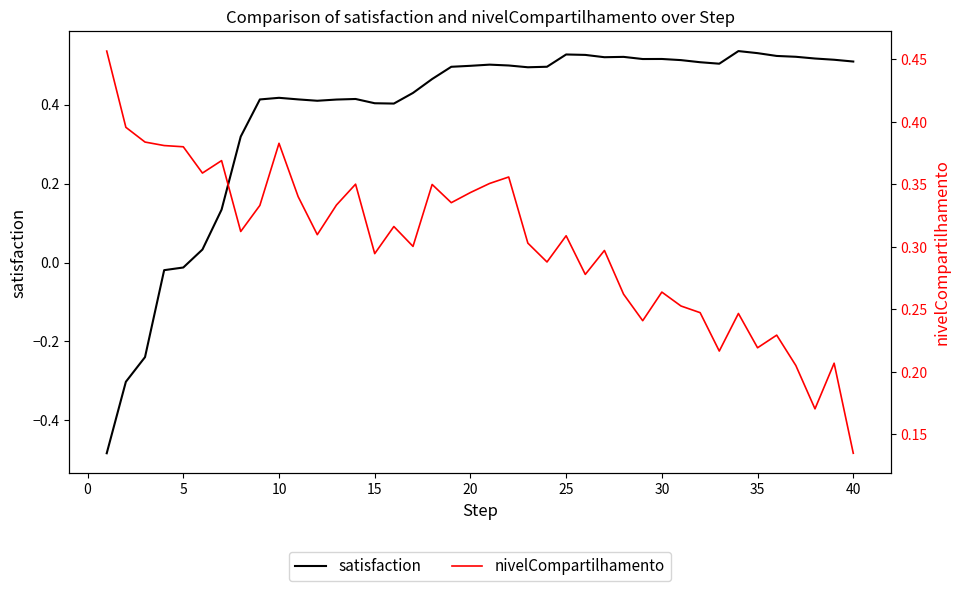

True or false: nivelCompartilhamento has a value of 0.3 at 25.

True